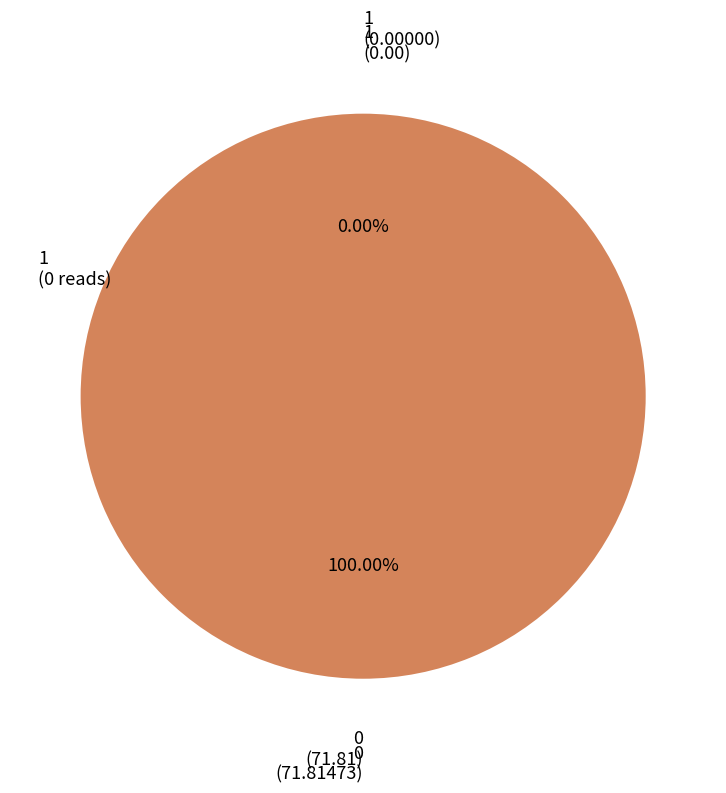

To the nearest percent, what percentage of the pie is 0?

100%